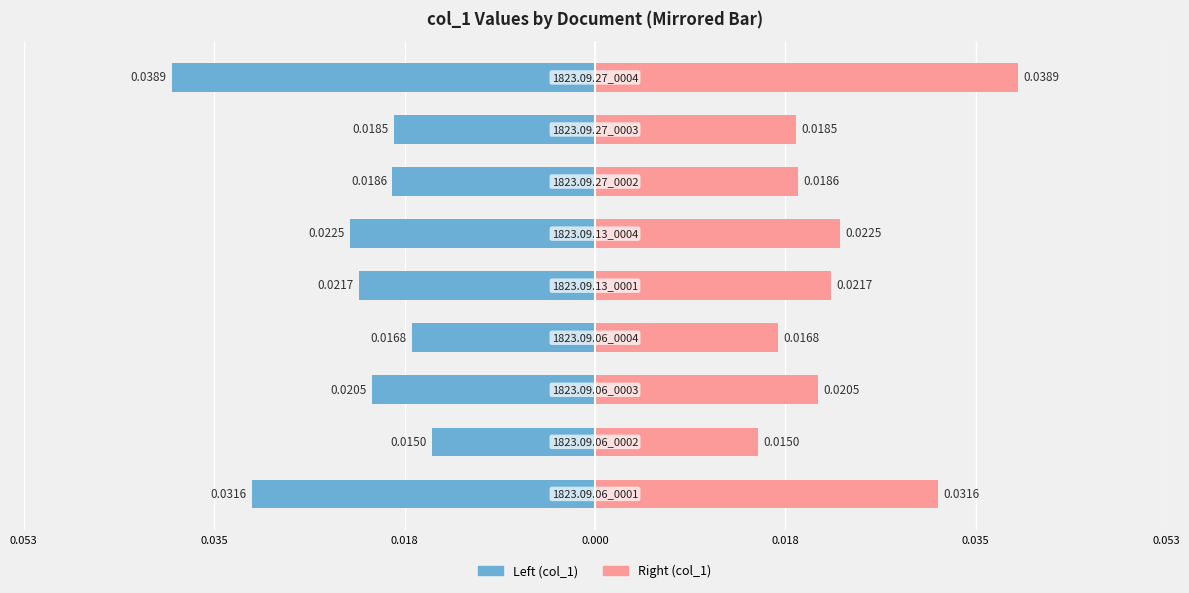

How many groups of bars are there?

9